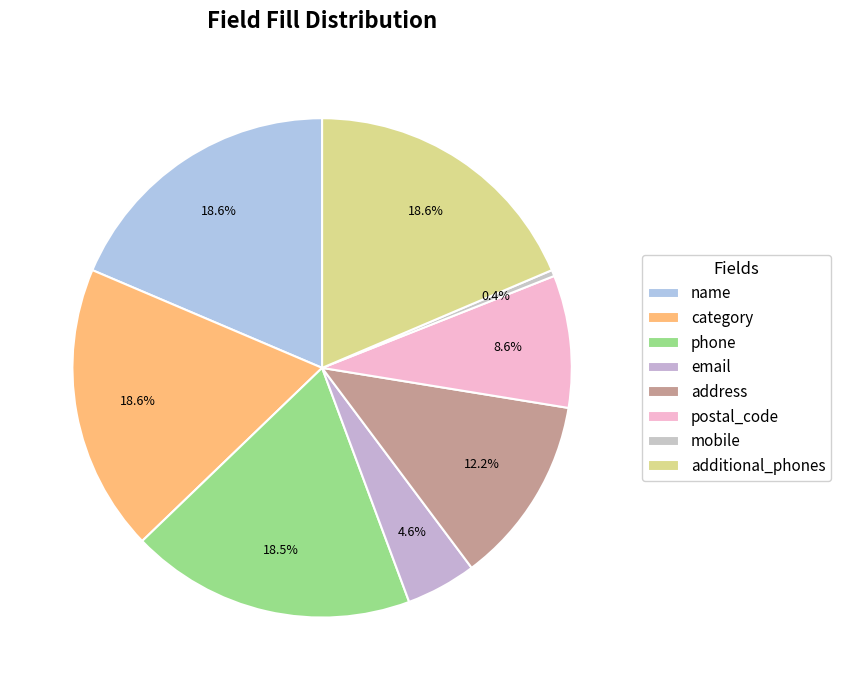

How many segments does this pie chart have?

8